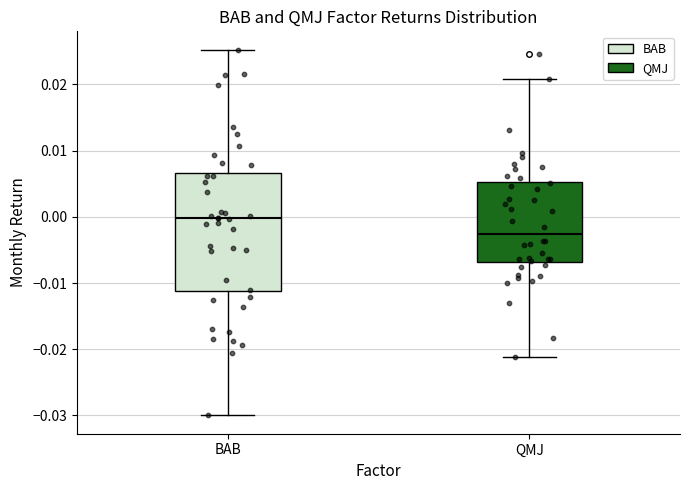

Where does the median line of the box for BAB sit on the y-axis? The values are not printed on the chart, so give them approximately, as read against the axis.

0.000